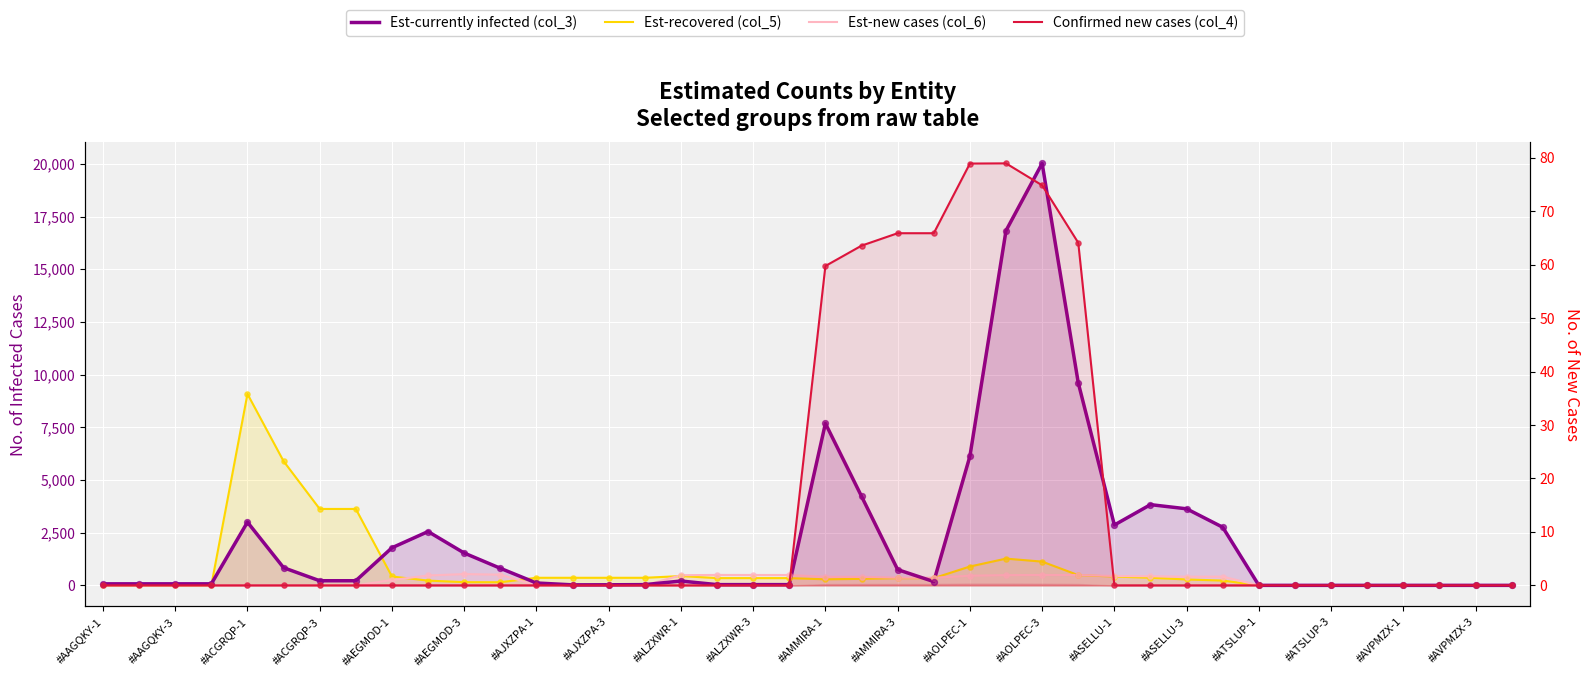

Which series reaches the minimum Y coordinate?

Est-currently infected (col_3)